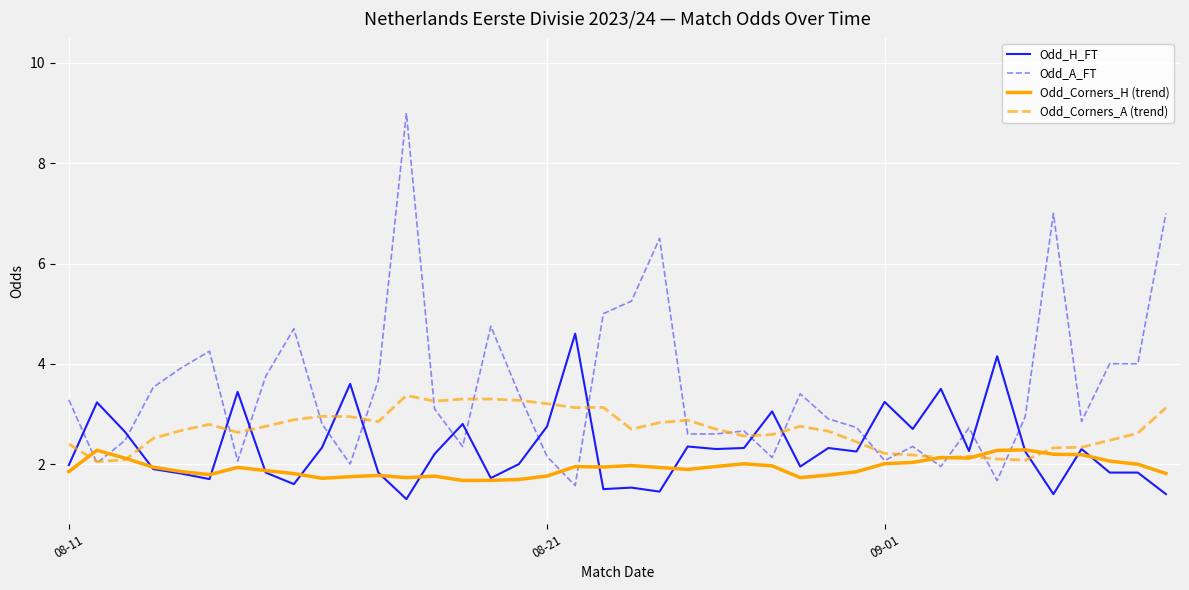

Which series has the largest total across all categories?

Odd_A_FT